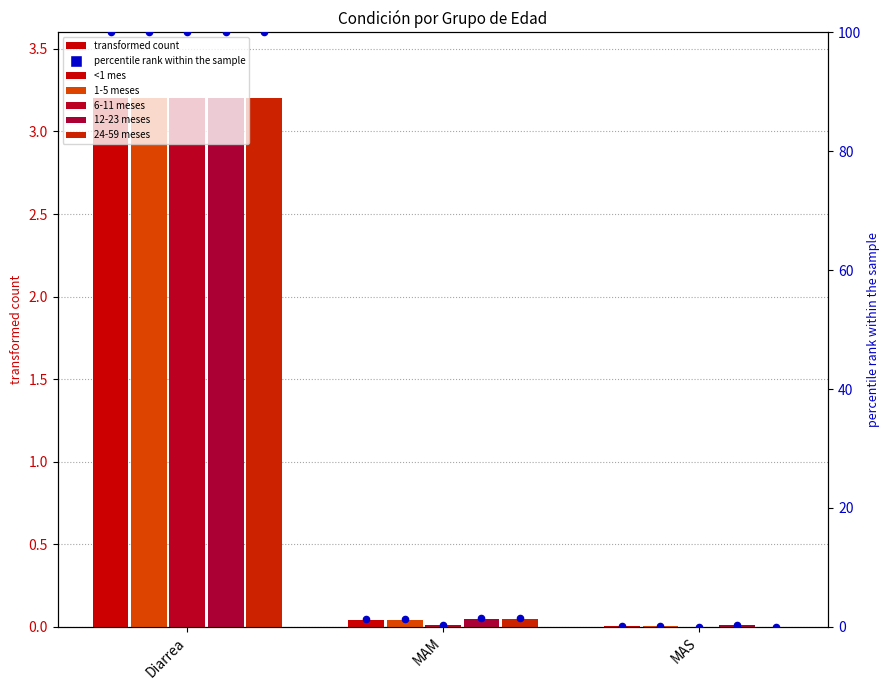

At how many categories does at least one series exceed 77?

1